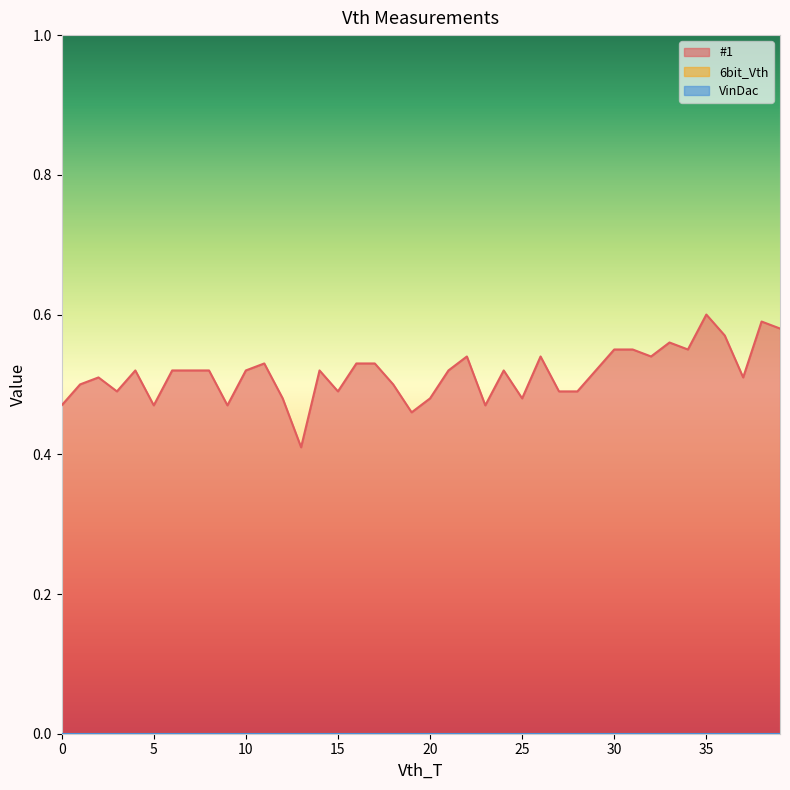

True or false: 6bit_Vth has more than 0 interior local peaks.

False